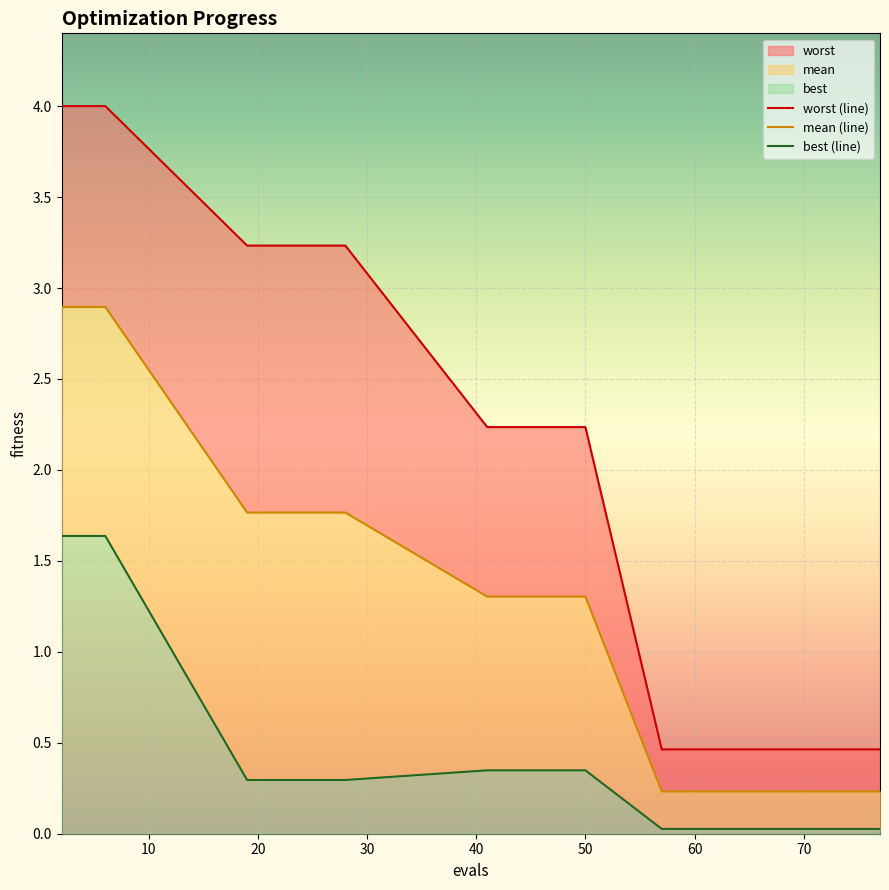

Does the chart display data point markers on the line(s)?

No